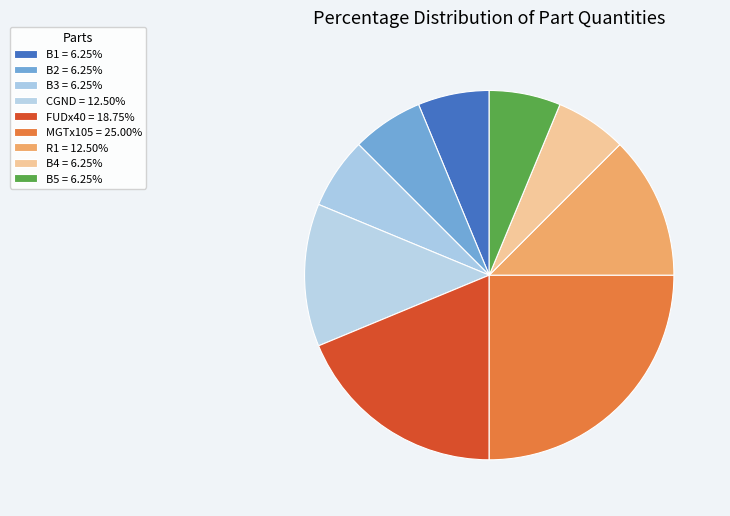

What percentage is NOT represented by CGND?

87.5%